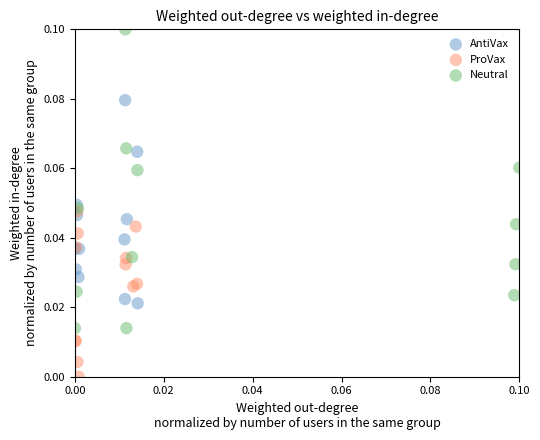

Which series reaches the maximum Y coordinate?

Neutral